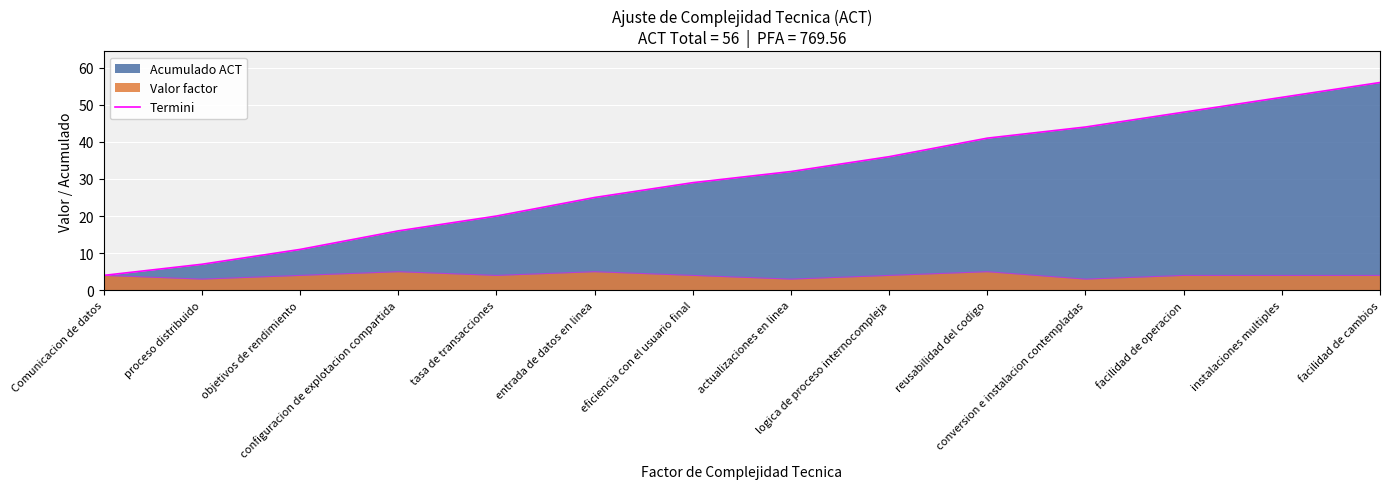

Reading left to right, list all the values displayed in this chart.

4	7	11	16	20	25	29	32	36	41	44	48	52	56